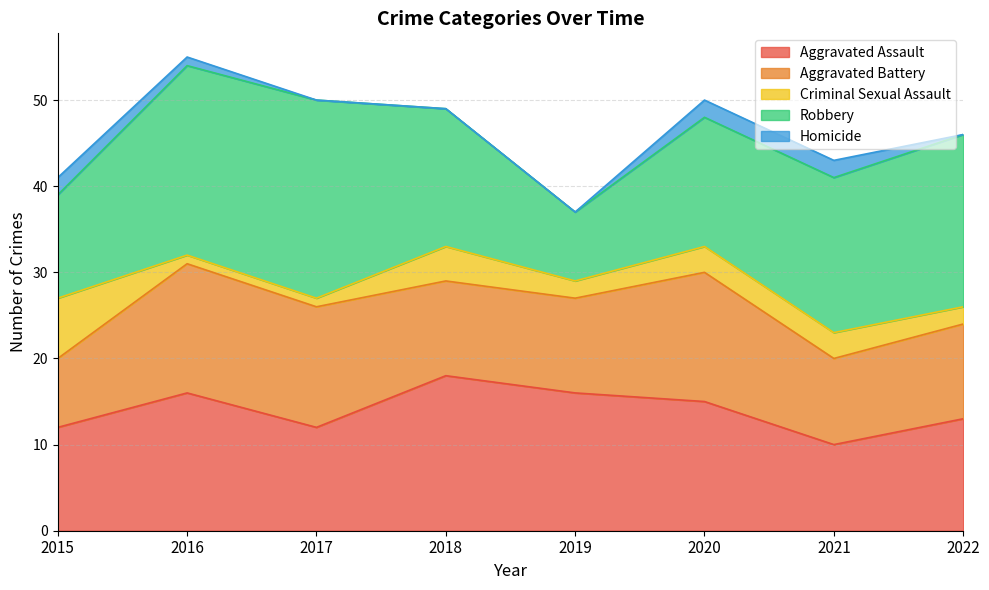

What is the value of the Robbery point at the 3rd from the left?

23